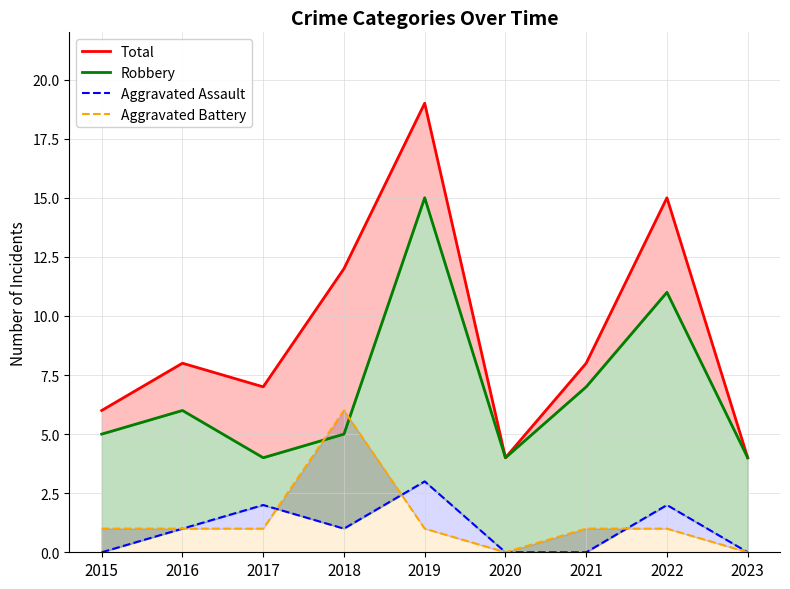

Between 2022 and 2016, which is larger?

2022